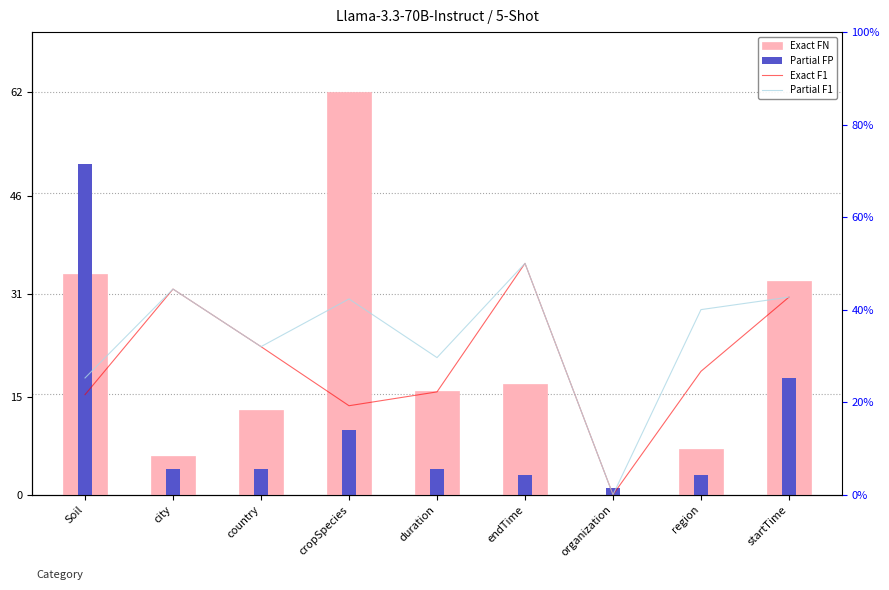

The Exact FN series shows 6.0 at city. True or false?

True